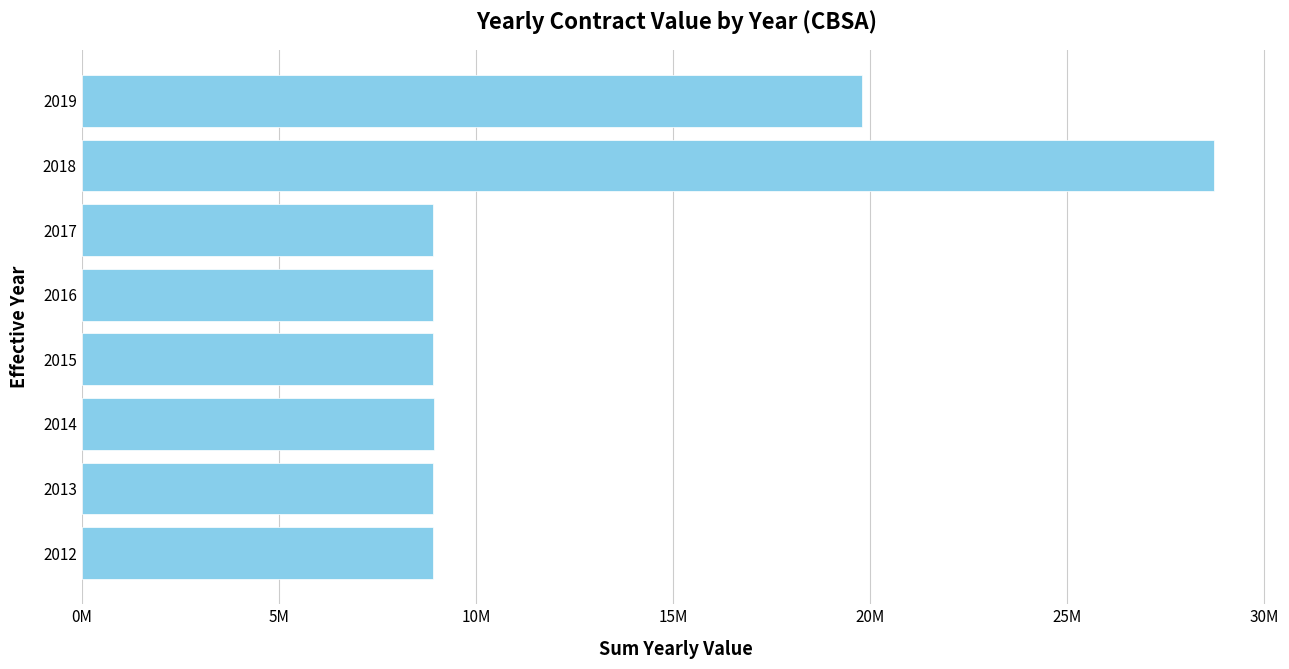

Are the bars horizontal?

Yes